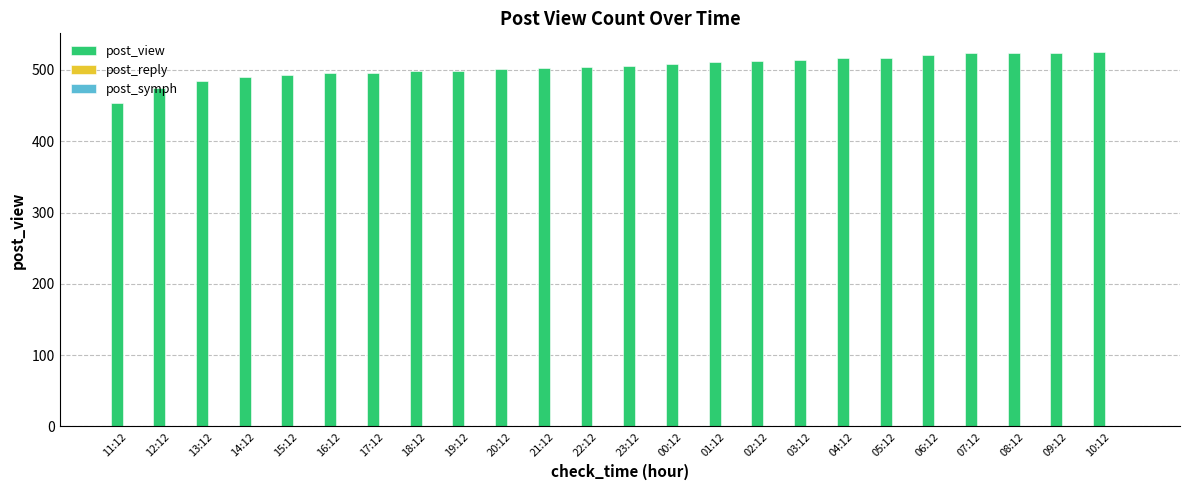

The post_view series shows 129 at 04:12. True or false?

False